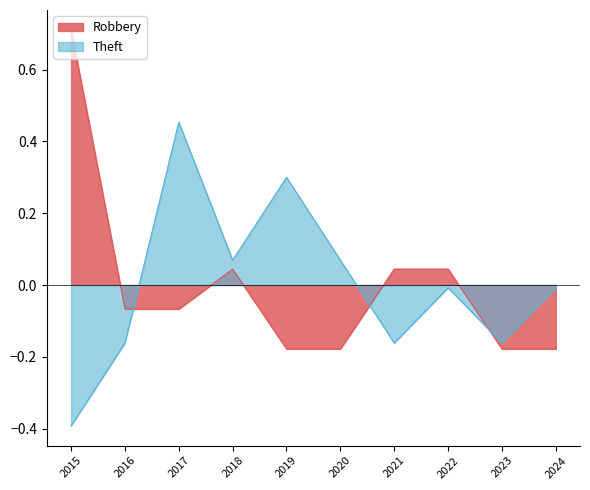

What is the greatest value displayed?

0.7